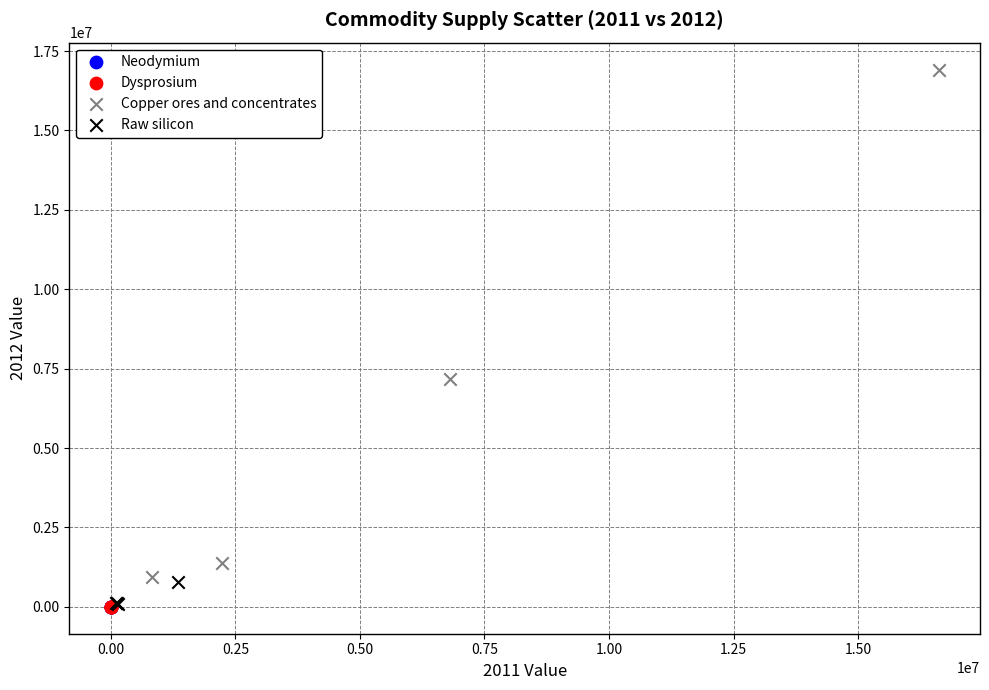

Which series reaches the maximum Y coordinate?

Copper ores and concentrates